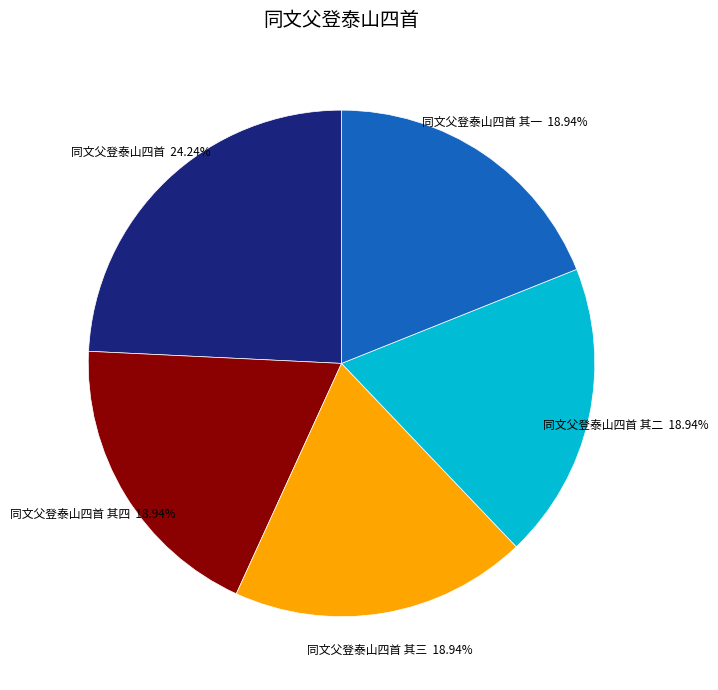

Approximately how many times larger is the value at 同文父登泰山四首 其三 compared to 同文父登泰山四首 其二?

1.0